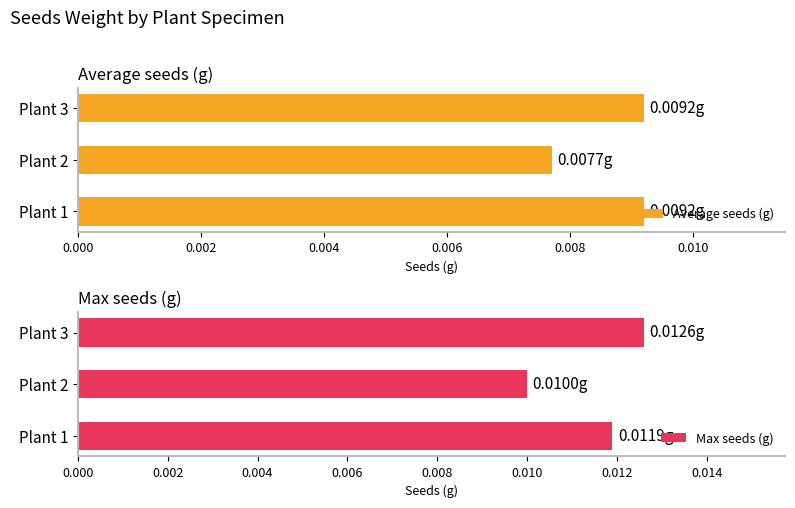

Where is Max seeds (g) nearest to the value 0?

Plant 2